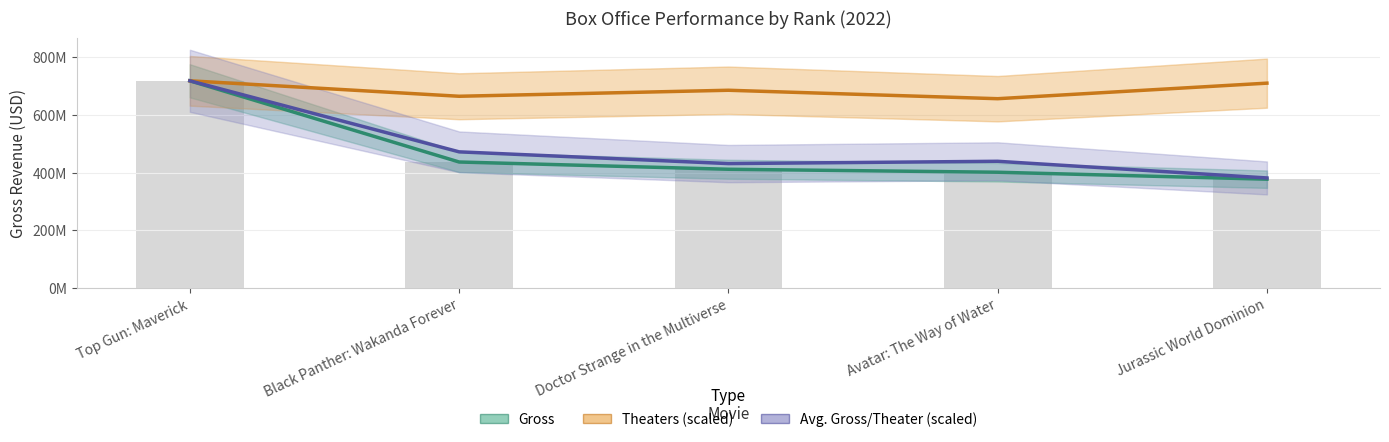

How many data points in Avg. Gross/Theater (scaled) are less than 438983563?

2